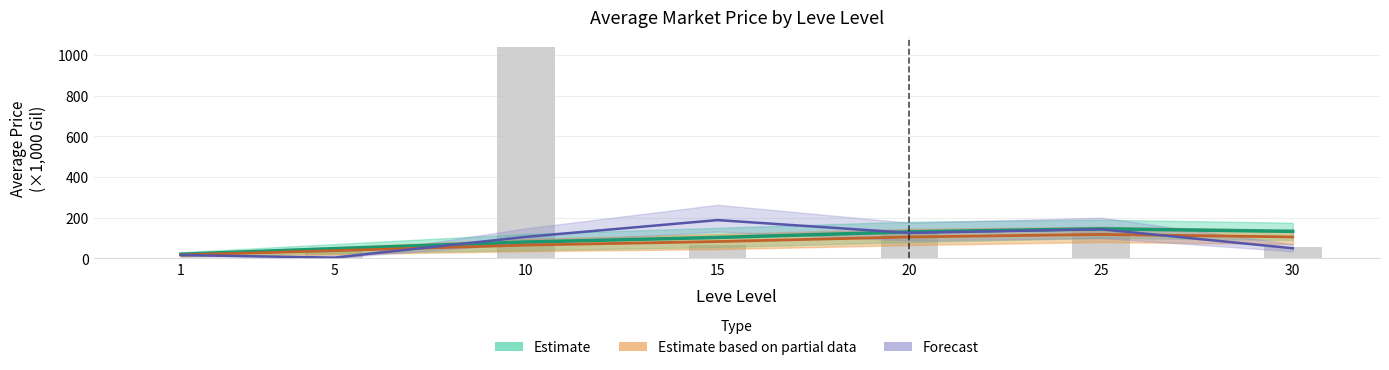

How many categories are shown in the chart?

7